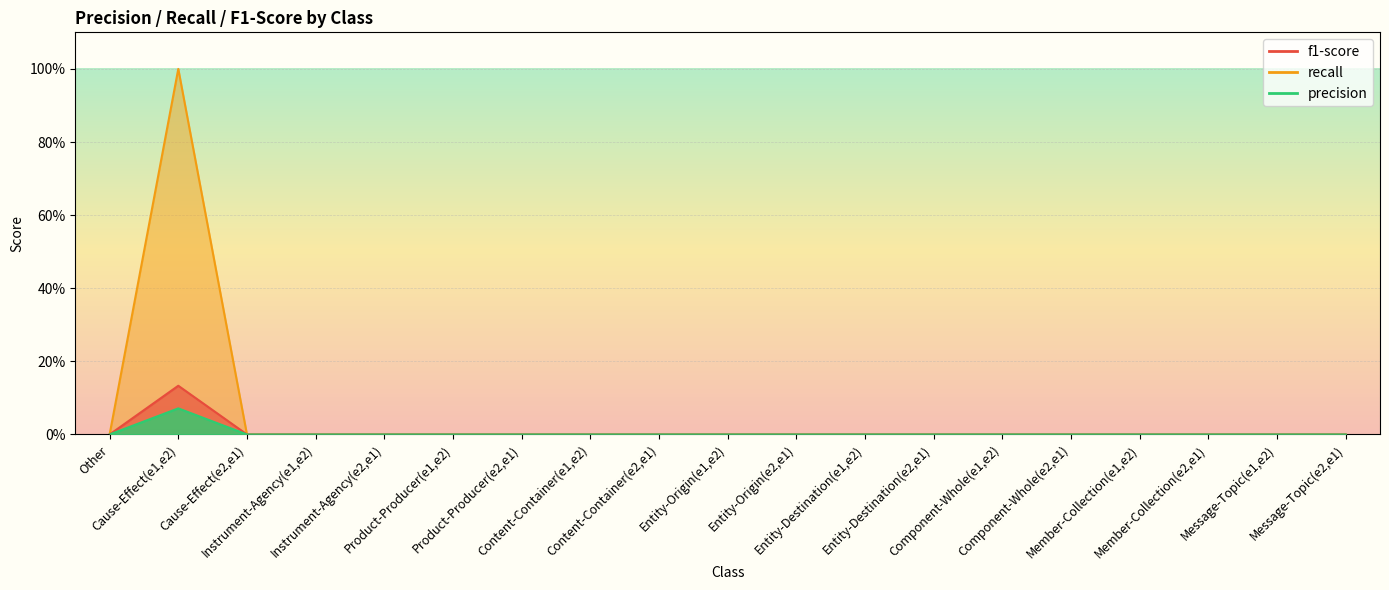

Which series has the largest range (max minus min)?

precision